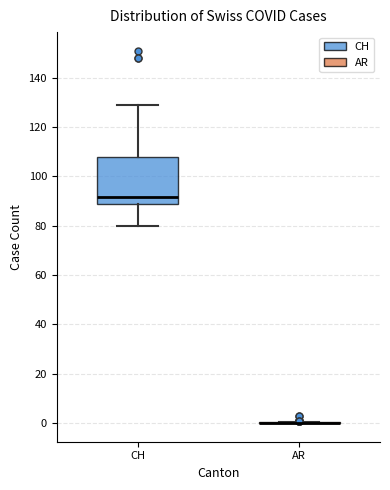

Which box is the tallest, from its lower edge to its upper edge?

CH